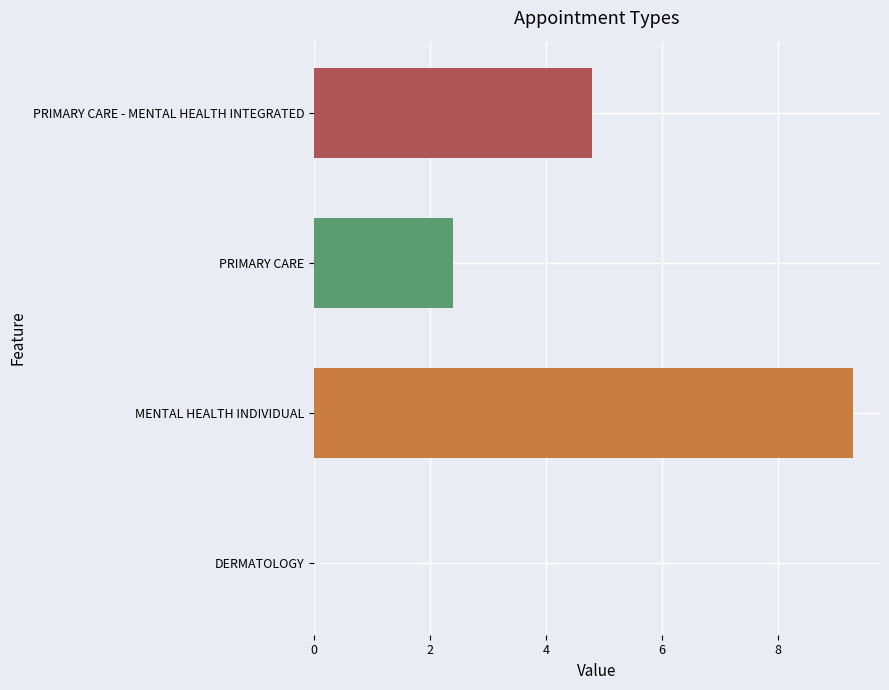

How many series are shown in this chart?

1